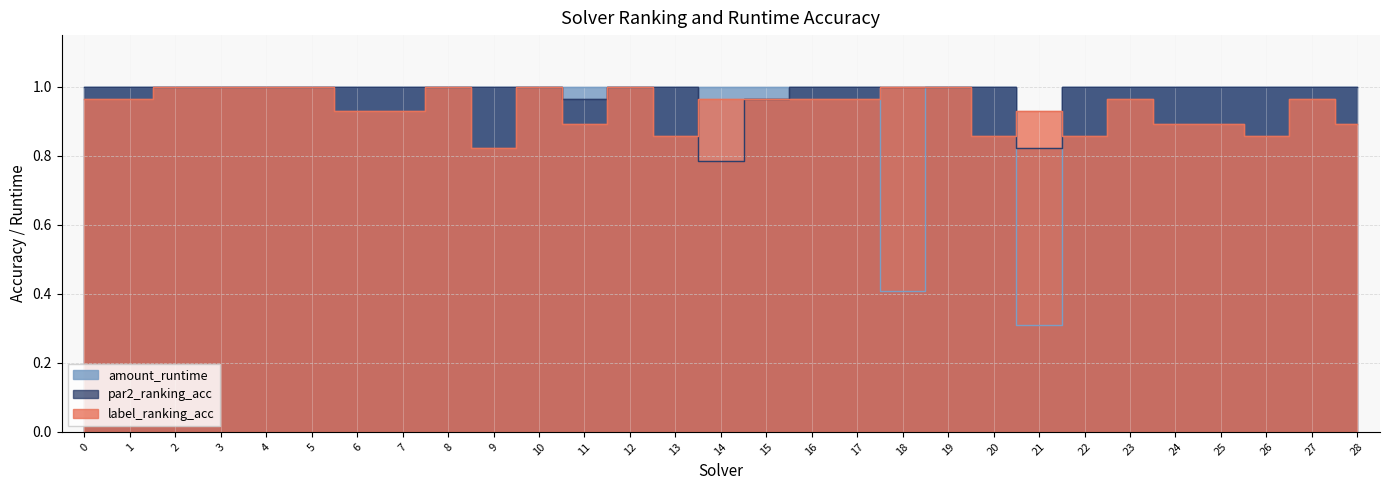

True or false: par2_ranking_acc and amount_runtime intersect in this chart.

False